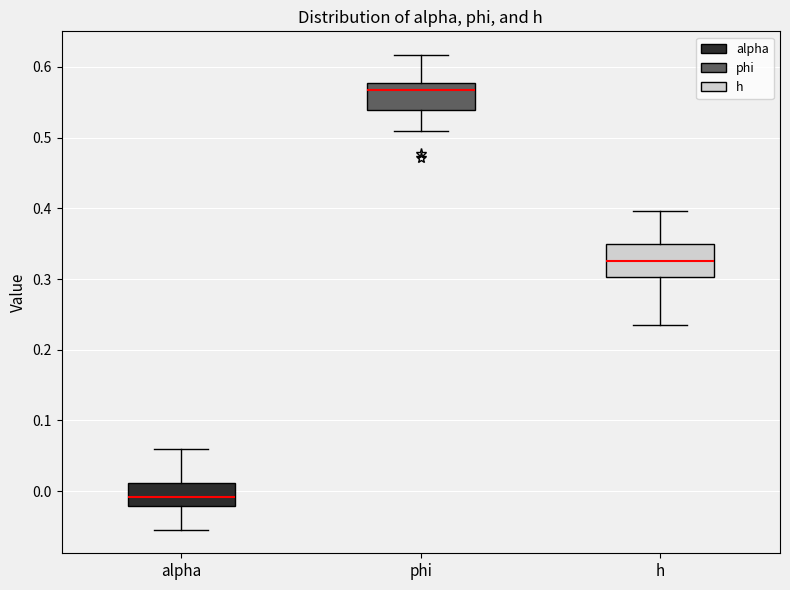

Reading left to right, read every box against the y-axis: the position of its median line, the range the box covers, and the ends of its whiskers. The values are not printed on the chart, so give them approximately, as read against the axis.

alpha: median -0.01, box -0.02 to 0.01, whiskers -0.05 to 0.06
phi: median 0.57, box 0.54 to 0.58, whiskers 0.51 to 0.62
h: median 0.33, box 0.30 to 0.35, whiskers 0.23 to 0.40